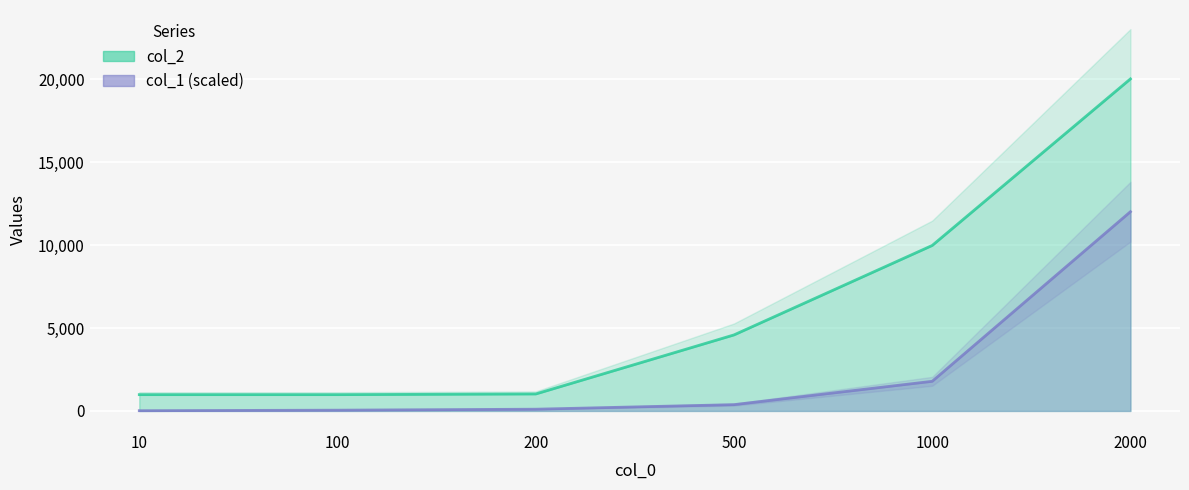

How many distinct data groups are displayed?

2